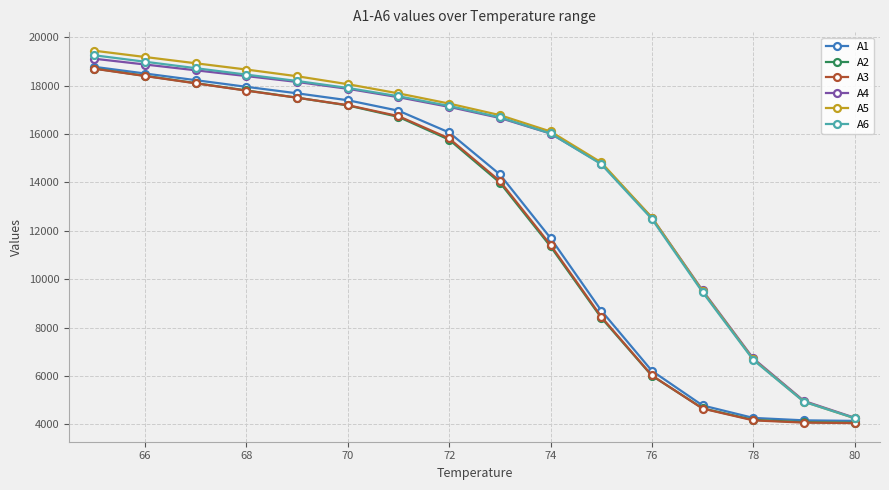

Does the chart display data point markers on the line(s)?

Yes